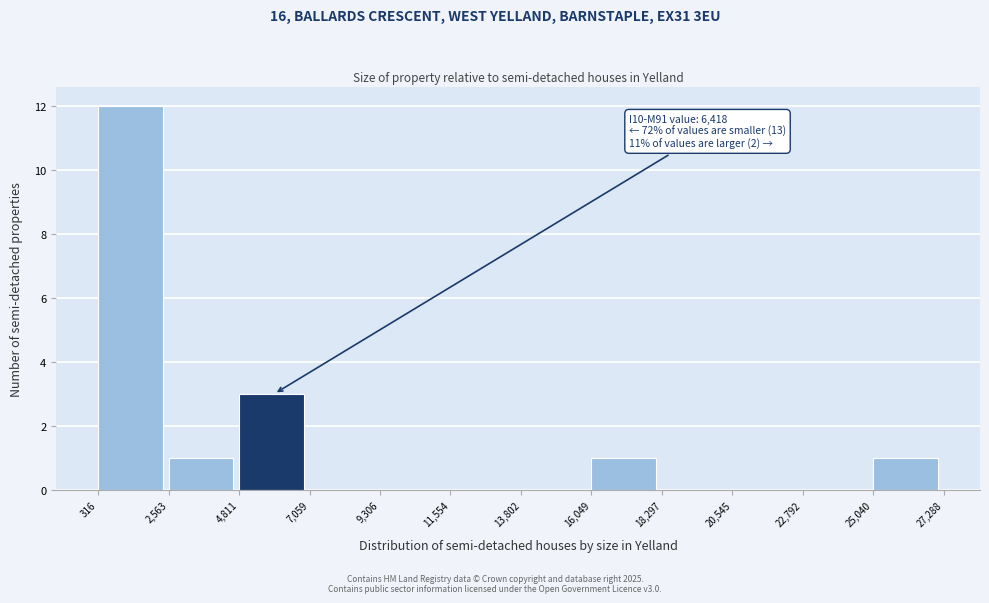

Over which range of the x-axis is the bar tallest?

316 to 2,563